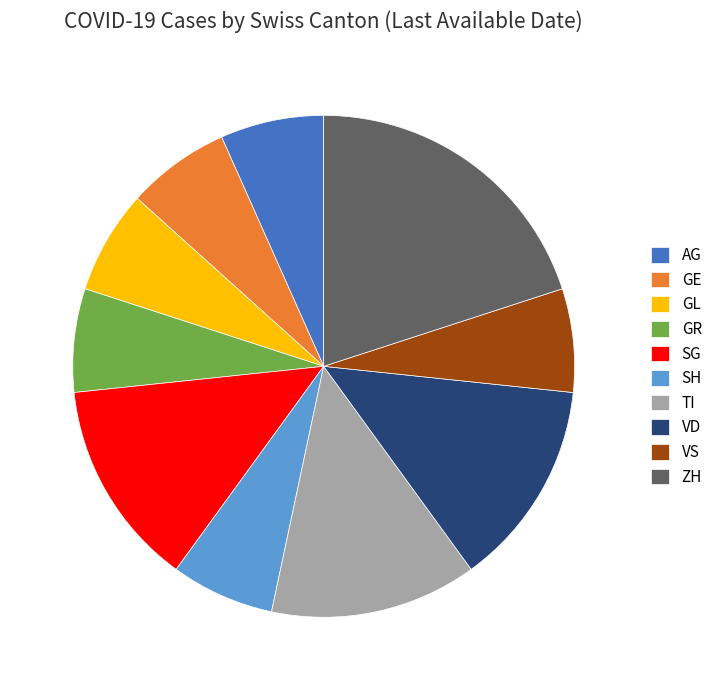

What is the largest slice in the pie chart?

ZH